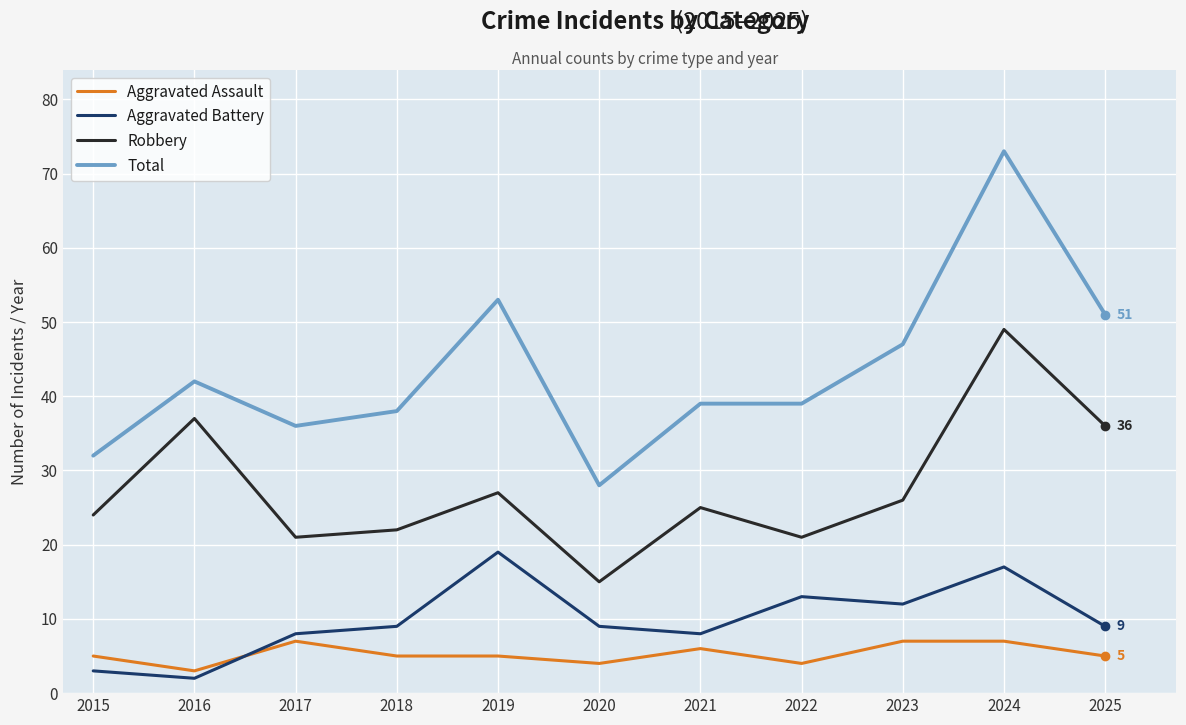

Reading left to right, what are all the values shown in this chart?

Aggravated Assault: 5	3	7	5	5	4	6	4	7	7	5
Aggravated Battery: 3	2	8	9	19	9	8	13	12	17	9
Robbery: 24	37	21	22	27	15	25	21	26	49	36
Total: 32	42	36	38	53	28	39	39	47	73	51